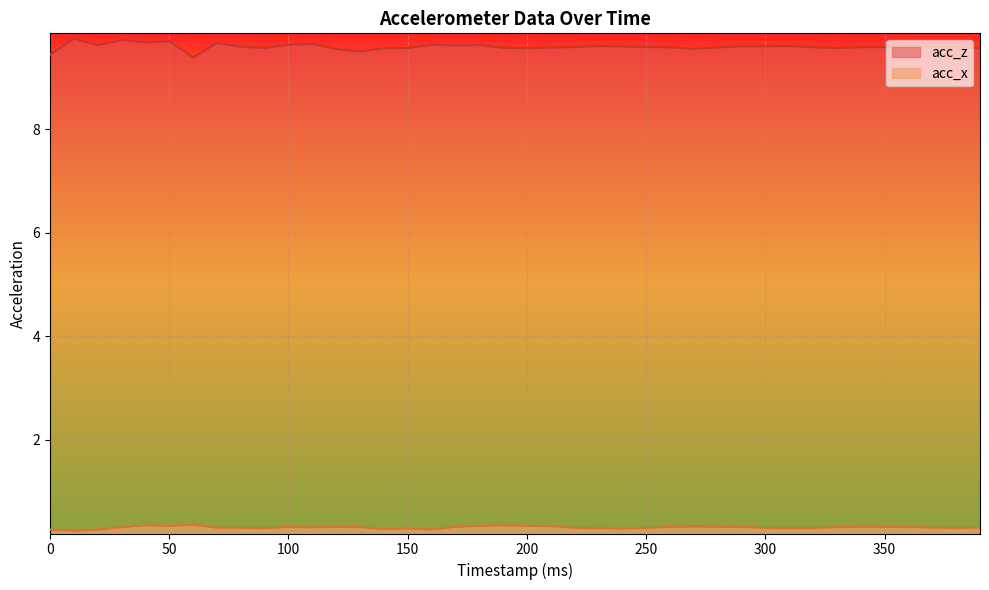

What is the sum of all acc_x values?

12.4